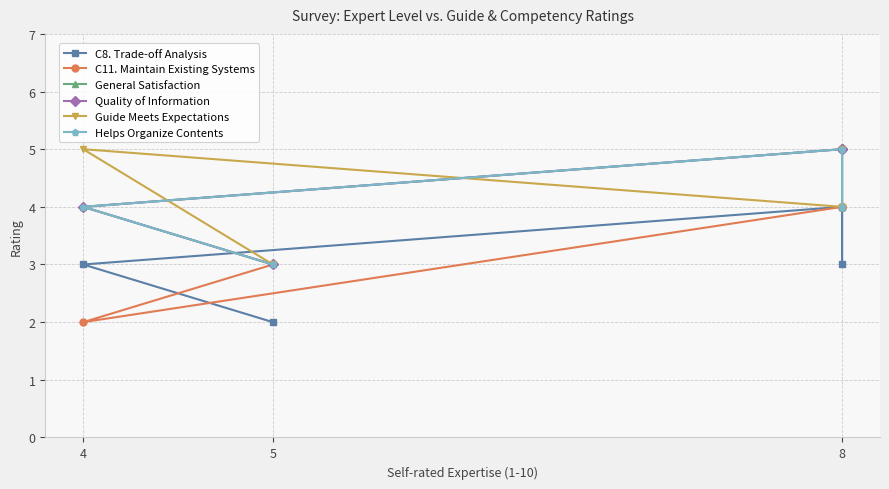

True or false: Quality of Information has a value of 1 at 4.

False